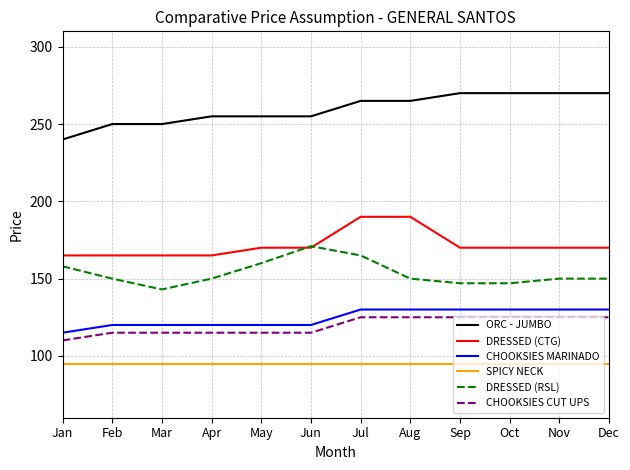

What is the smallest value displayed?

95